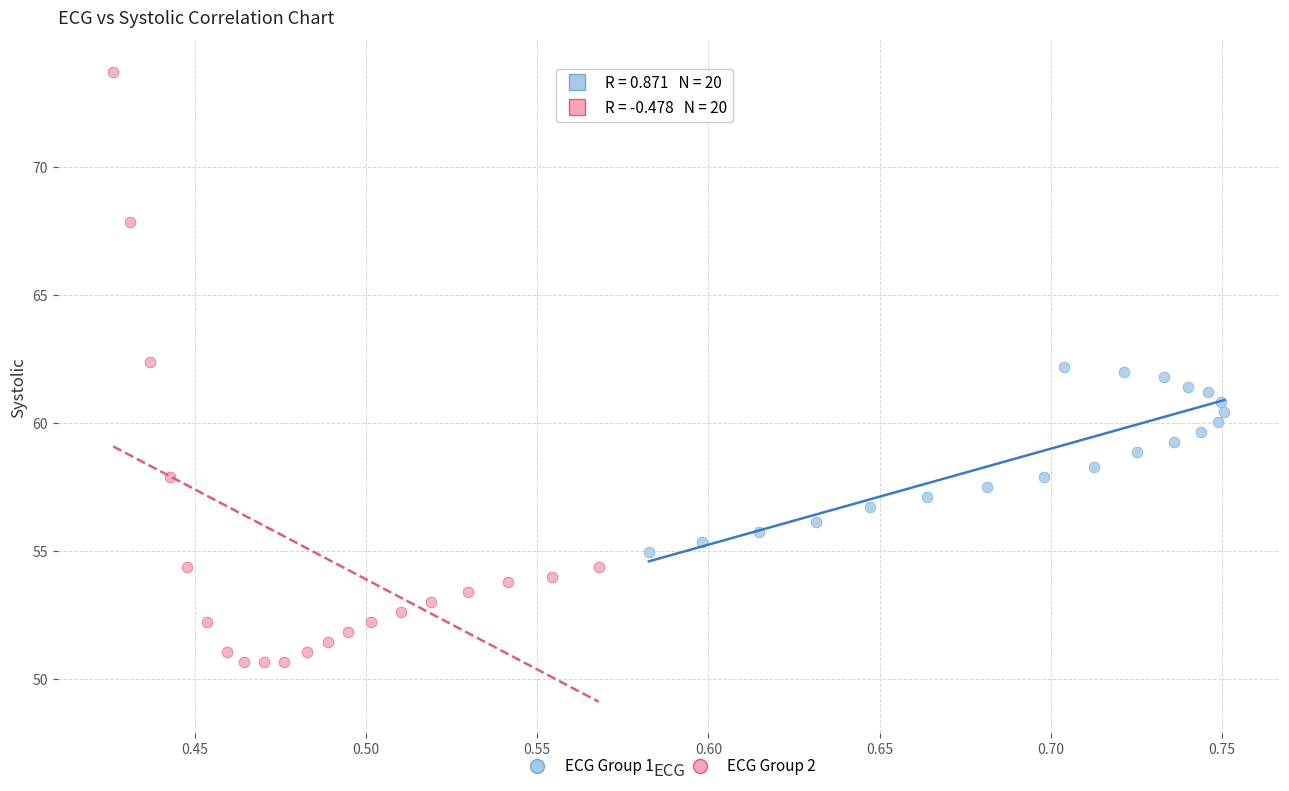

Which series contains the lowest Y value?

ECG Group 2